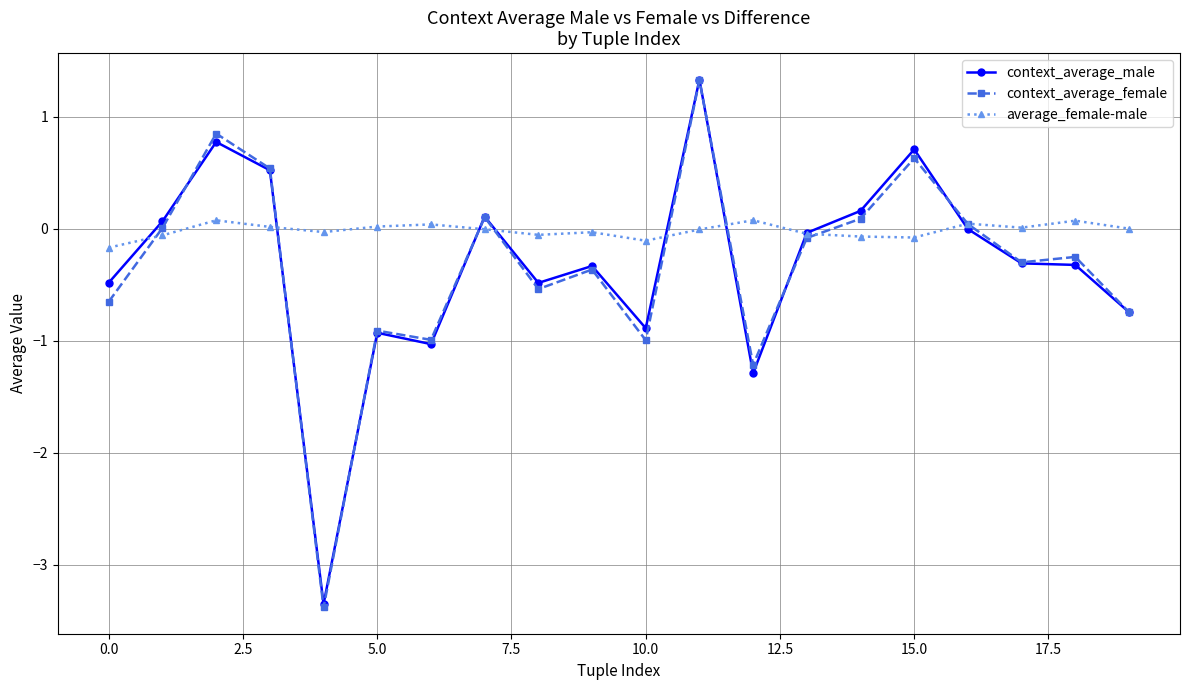

True or false: context_average_male has more than 0 interior local peaks.

True